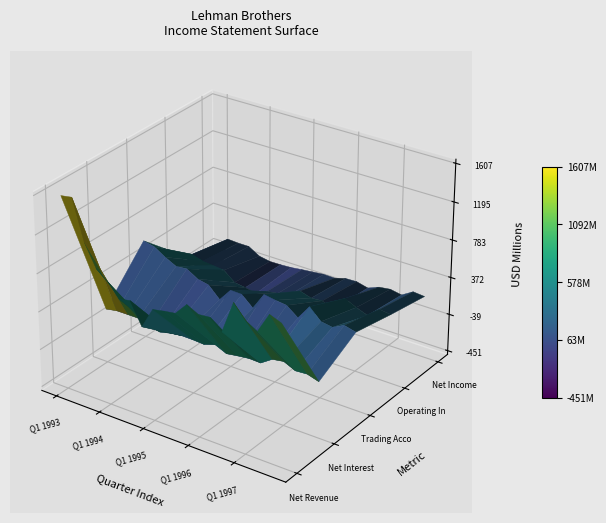

How many distinct data groups are displayed?

5